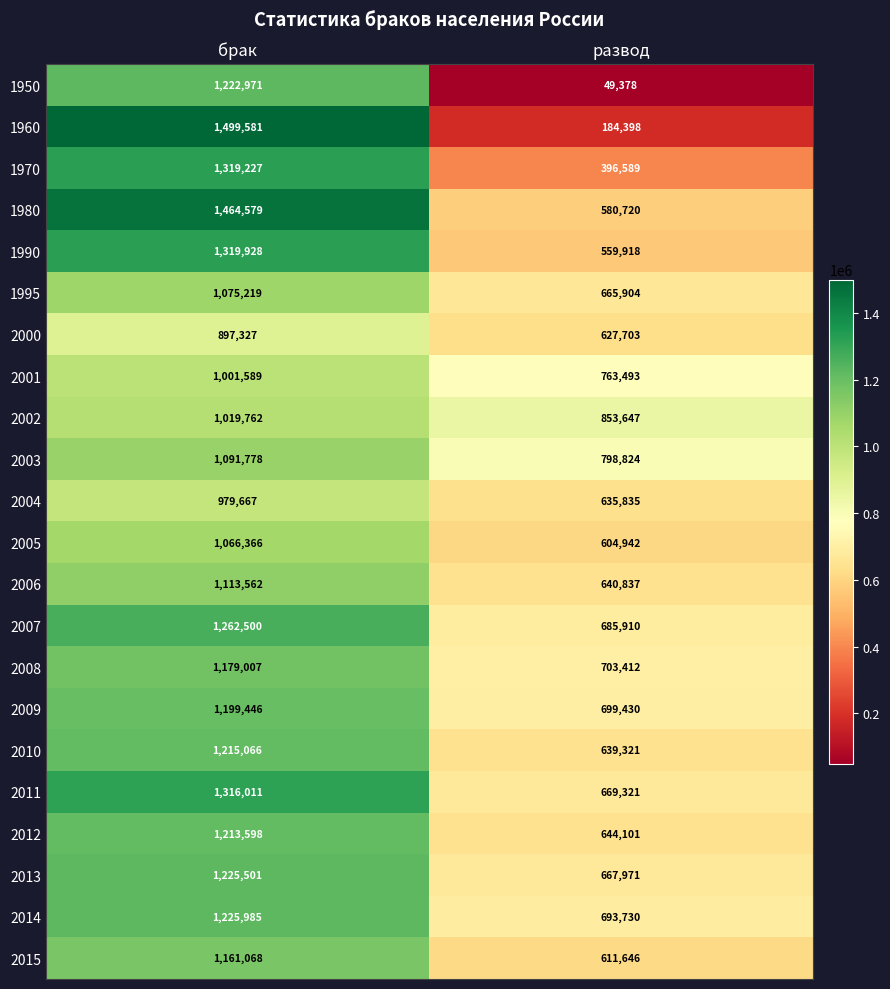

At how many categories does at least one series exceed 366172?

2